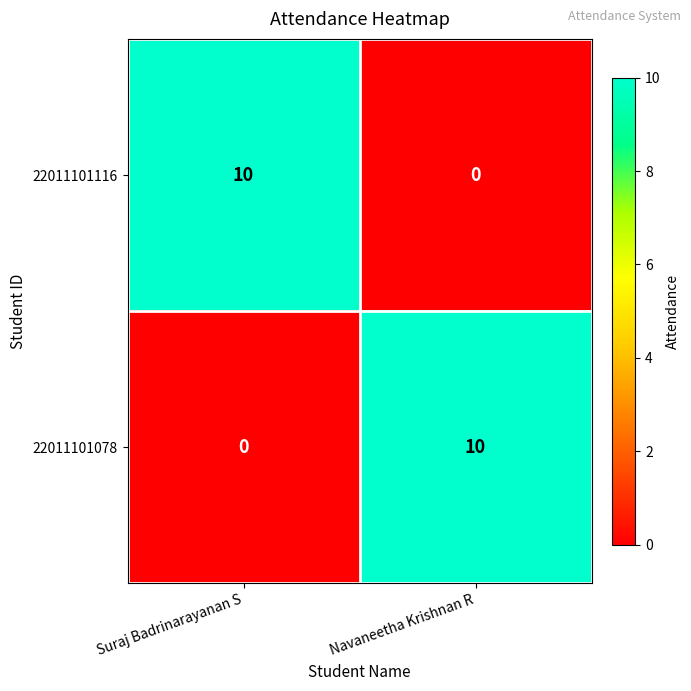

What is the difference between the maximum and minimum values in the 22011101116 series?

10